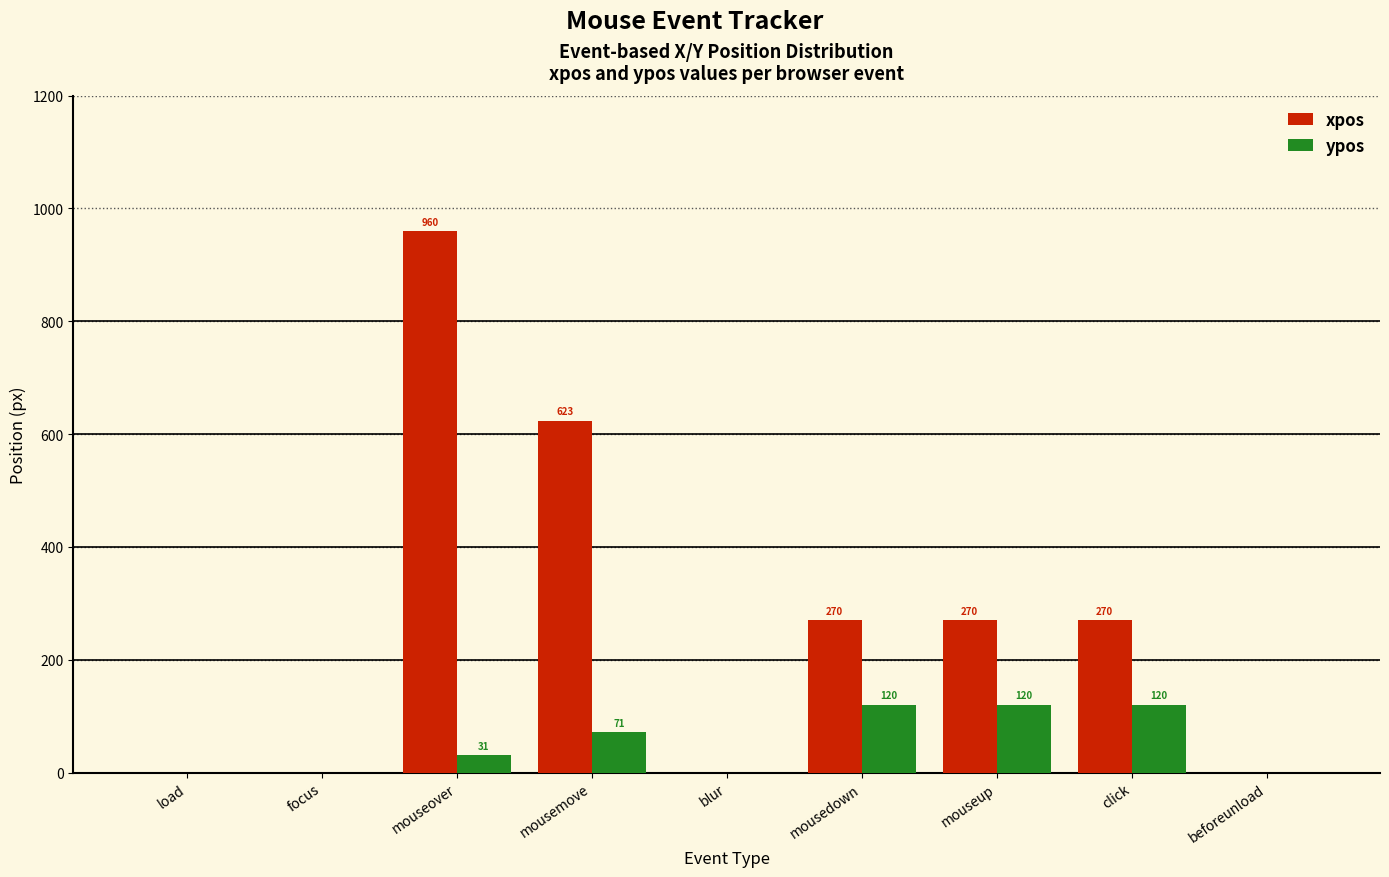

Which series has the largest range (max minus min)?

xpos